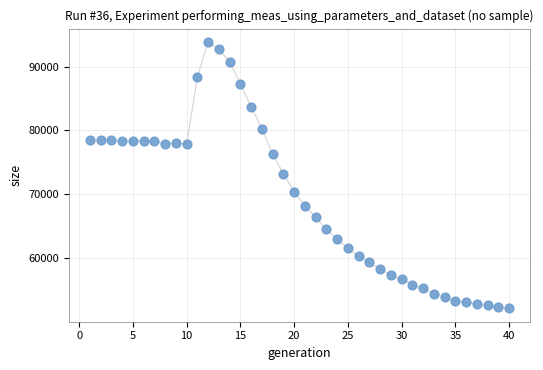

What is the range of Y values (max minus min)?

41764